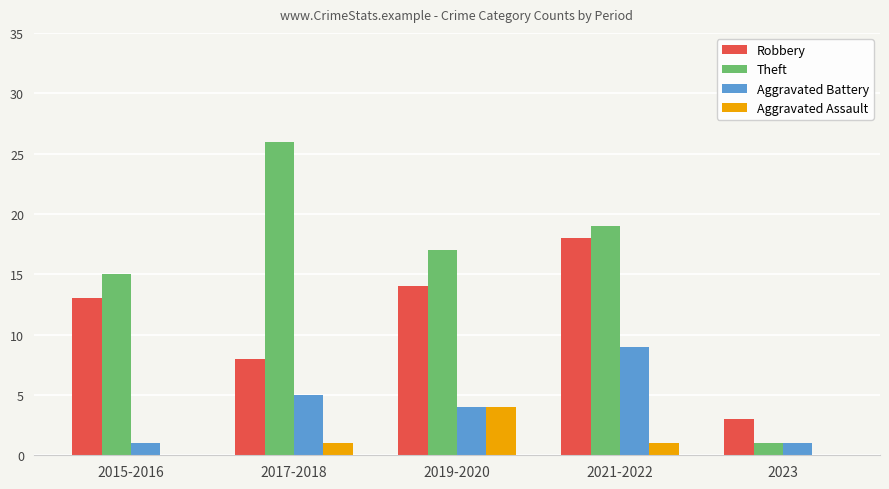

What is the spread (max minus min) of values at 2019-2020?

13